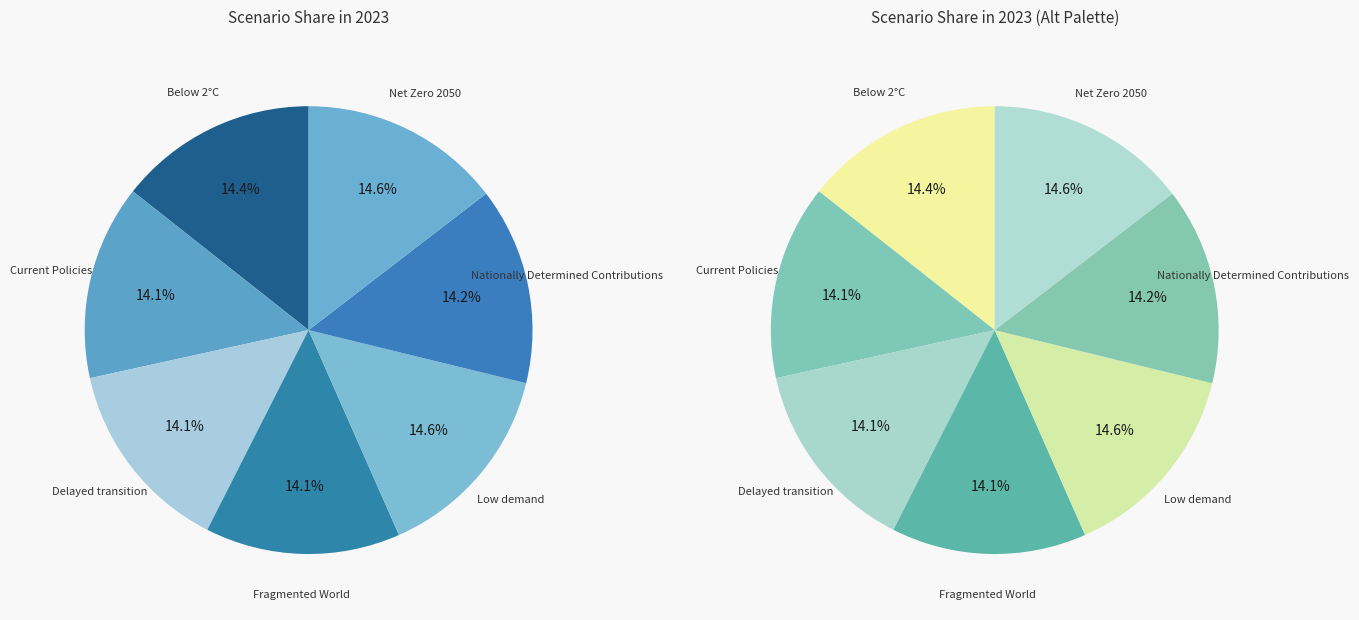

What percentage is the Nationally Determined Contributions slice, to the nearest percent?

14%